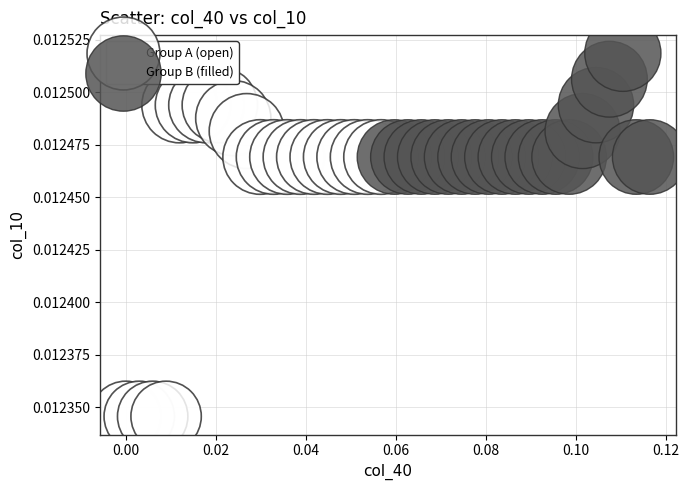

Which series reaches the maximum Y coordinate?

Group B (filled)